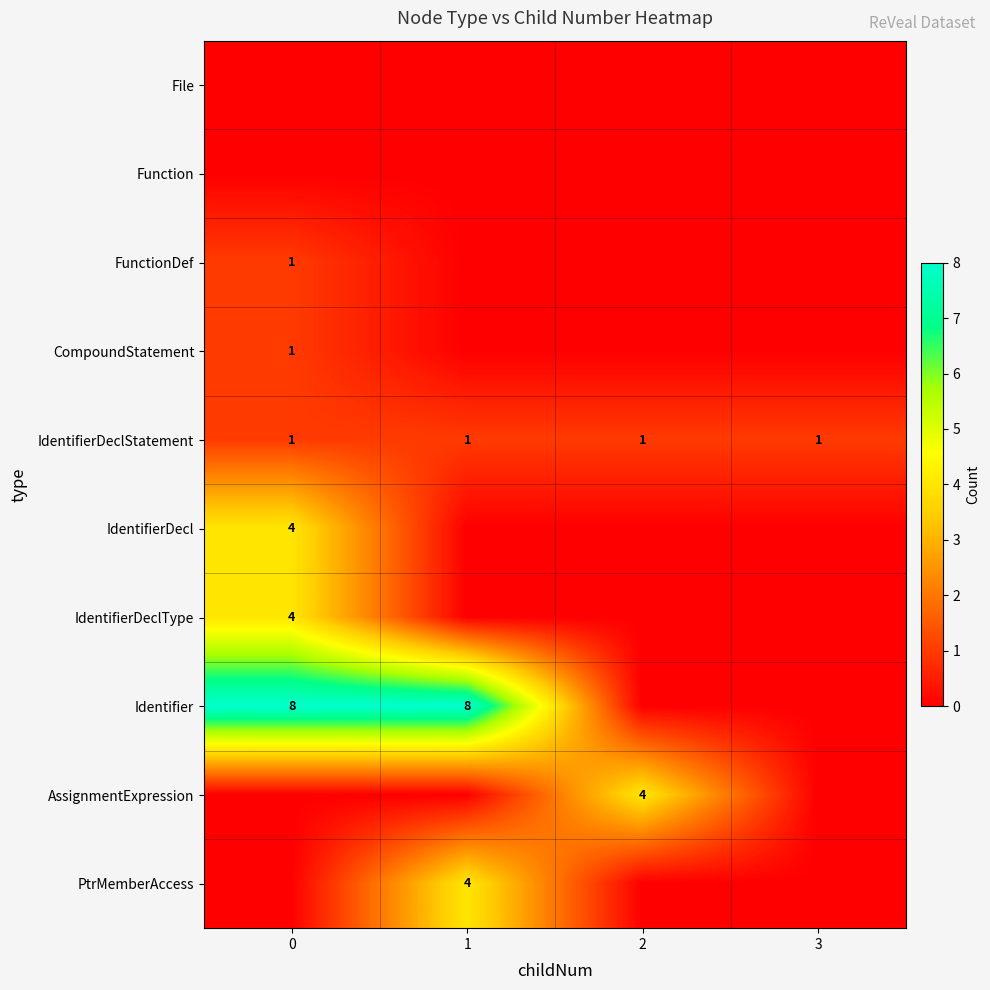

The value of Identifier at 1 is 13. True or false?

False